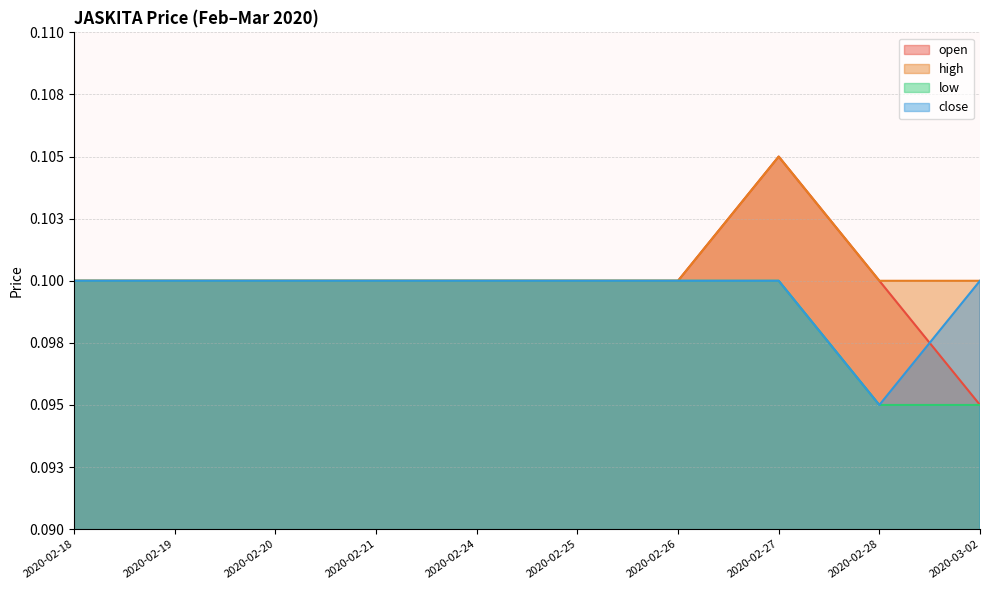

List the series in order of their peak value, lowest first.

low, close, open, high